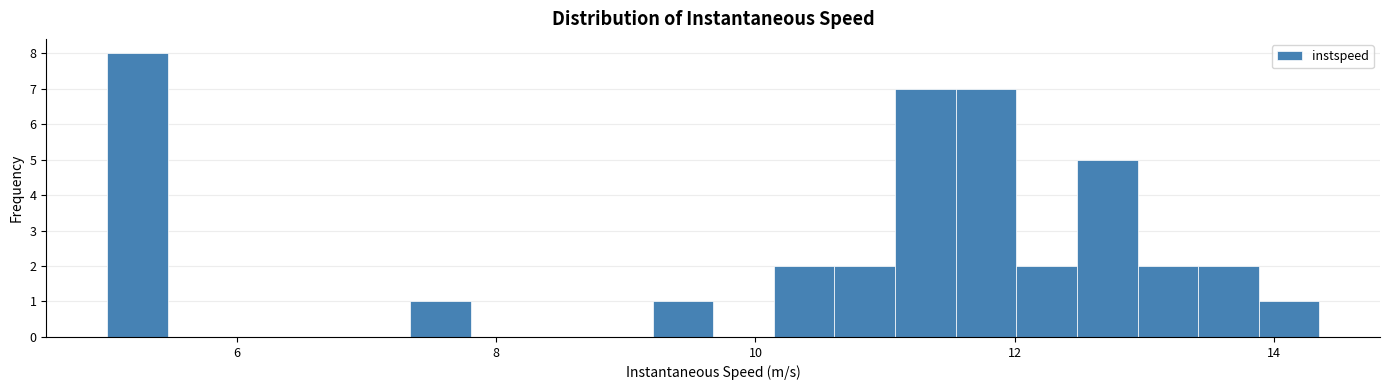

Read against the x-axis, roughly where is the centre of the tallest bar?

5.2